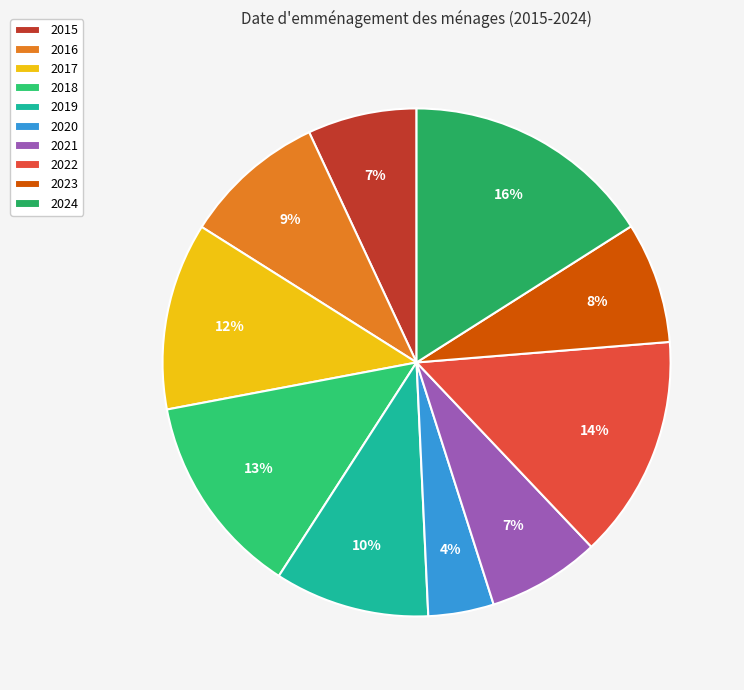

To the nearest percent, what percentage of the pie is 2020?

4%